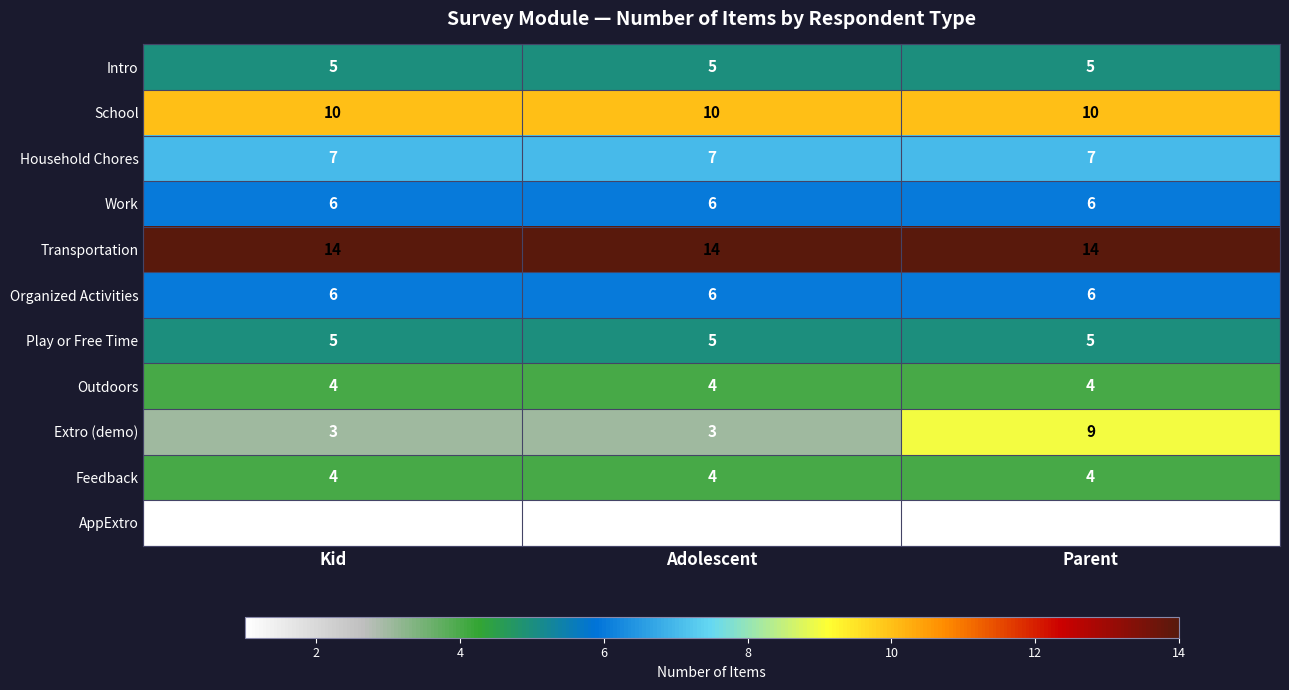

What is the maximum value shown in the chart?

14